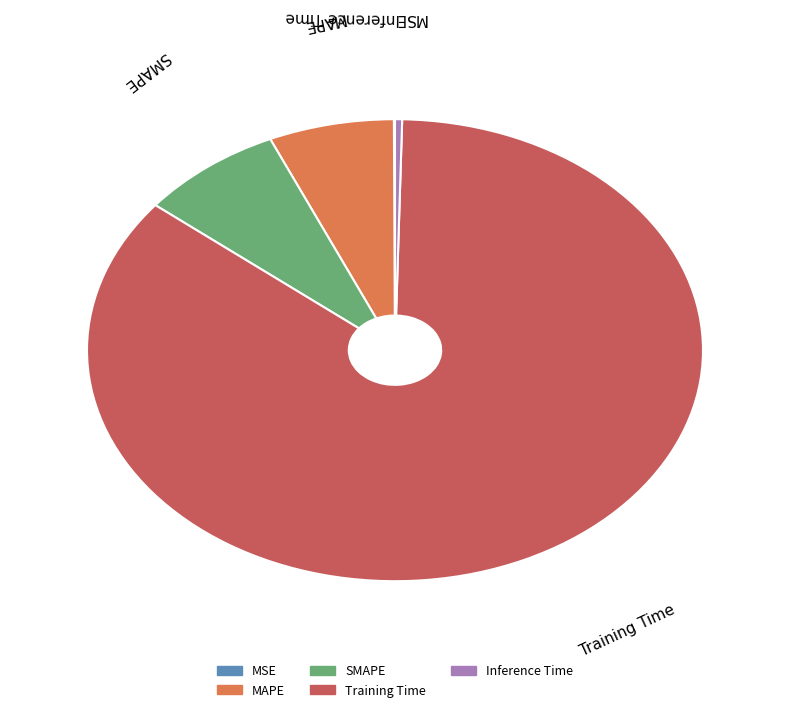

Which slice represents more than half of the pie?

Training Time